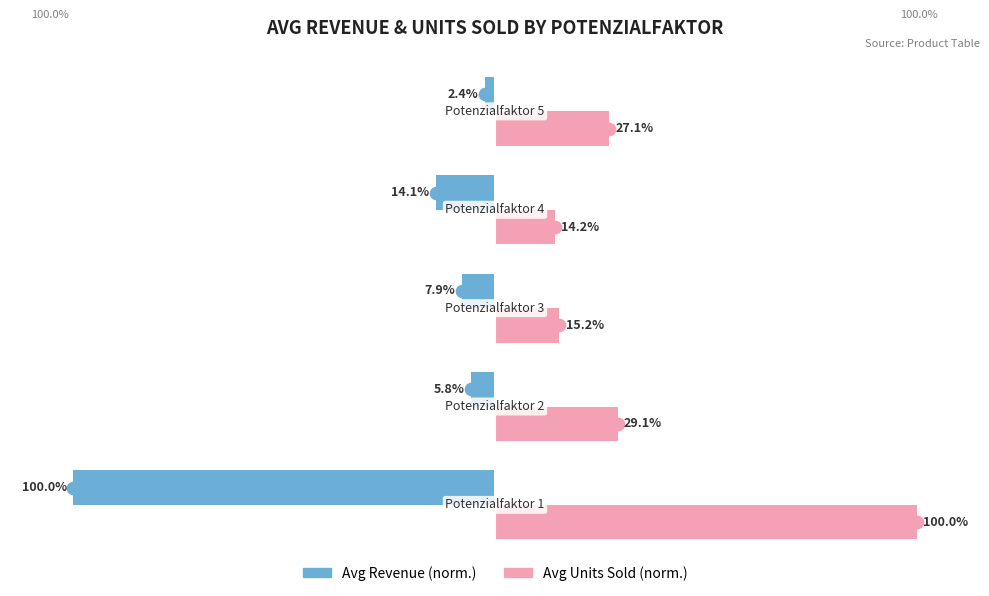

Which series has the largest total across all categories?

Avg Units Sold (norm.)